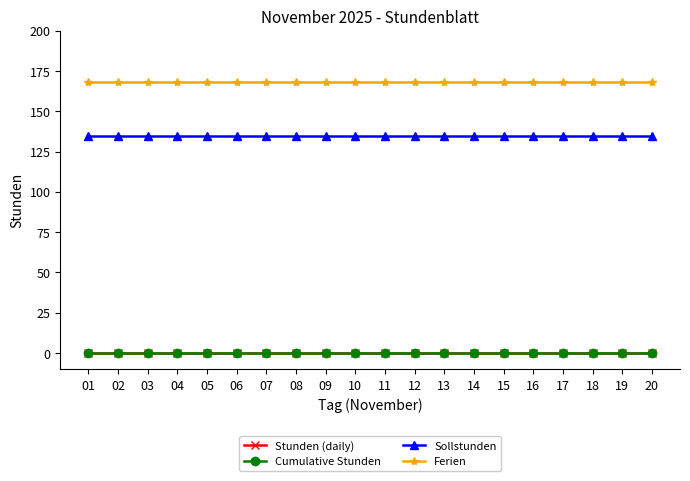

True or false: Sollstunden has more than 1 interior local peaks.

False